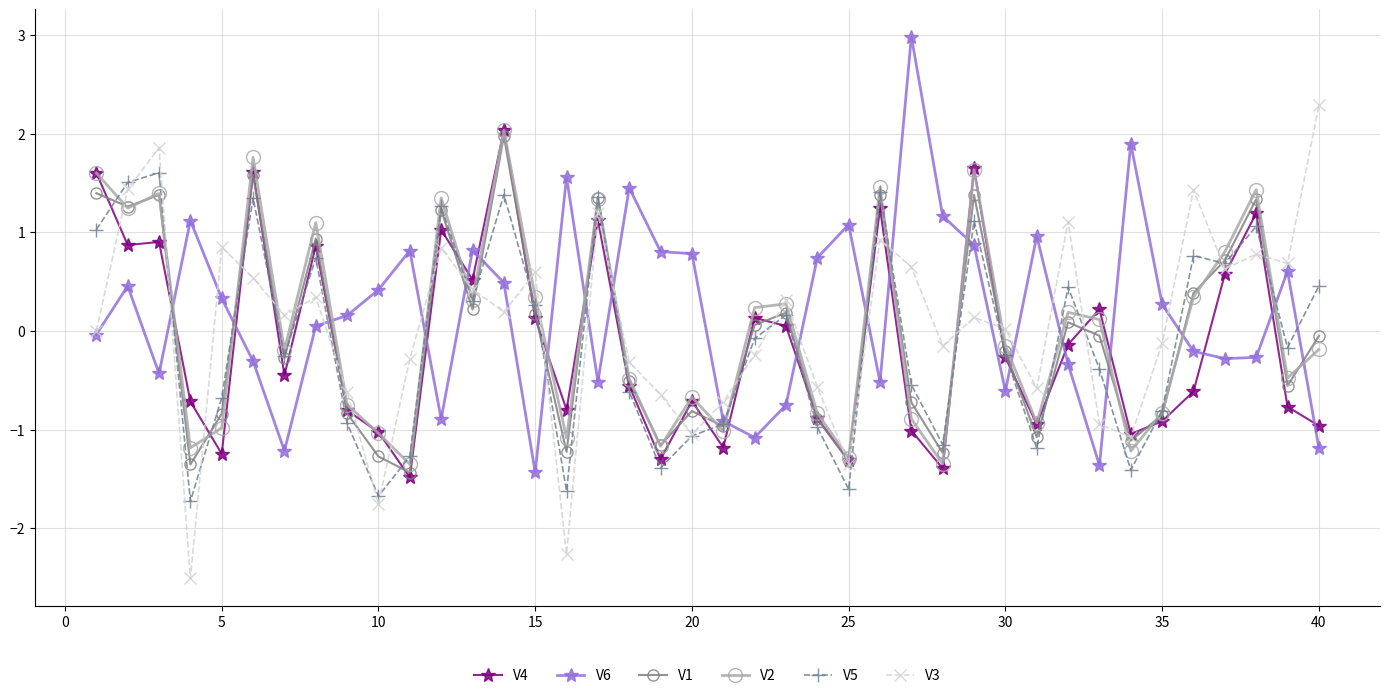

True or false: V5 and V6 intersect in this chart.

True